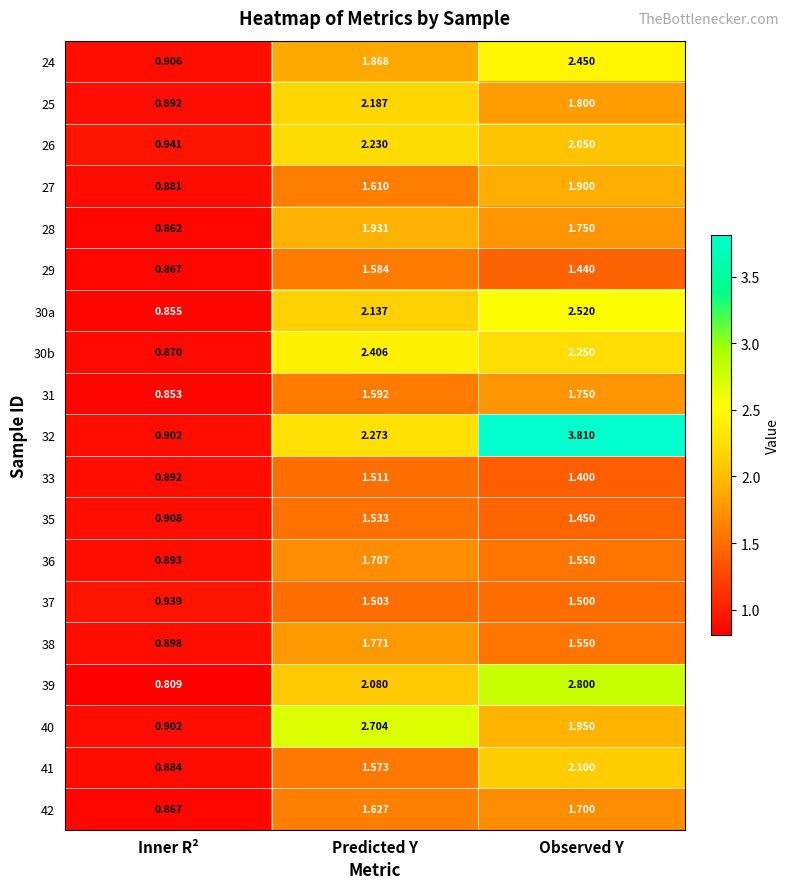

At which label does 26 first exceed 2?

Predicted Y